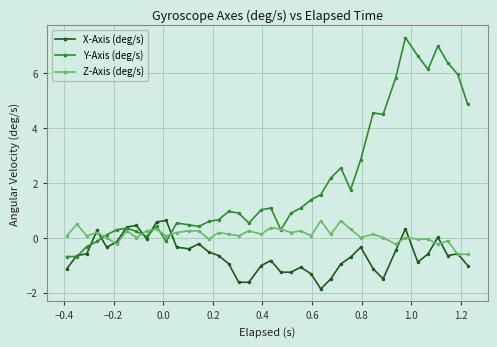

Which series has the widest spread of values?

Y-Axis (deg/s)